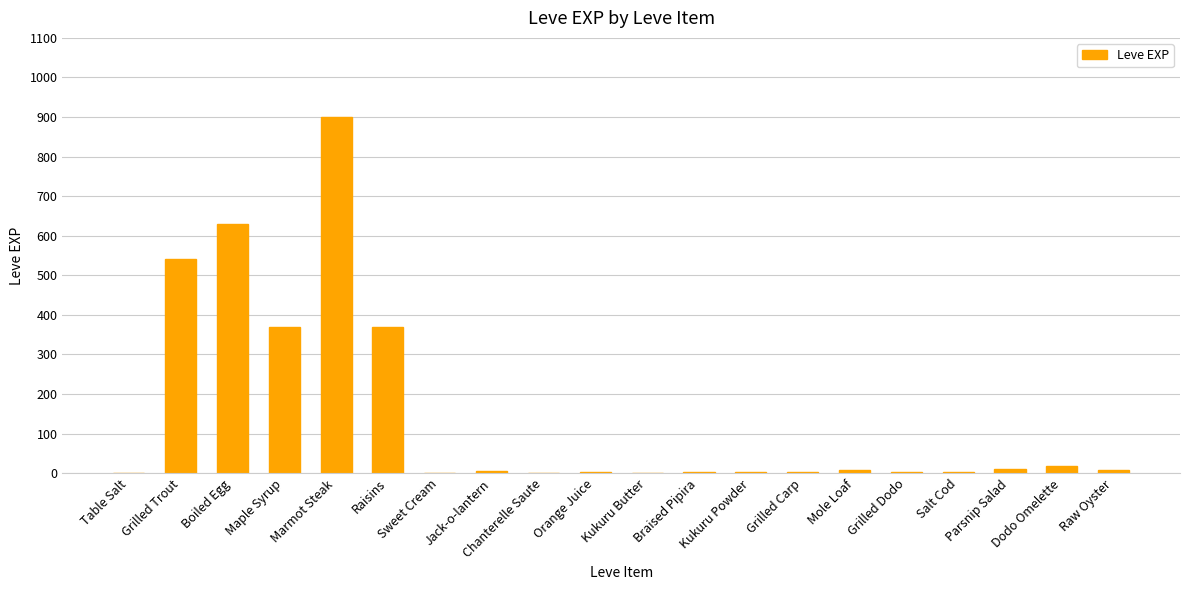

How many distinct data groups are displayed?

1